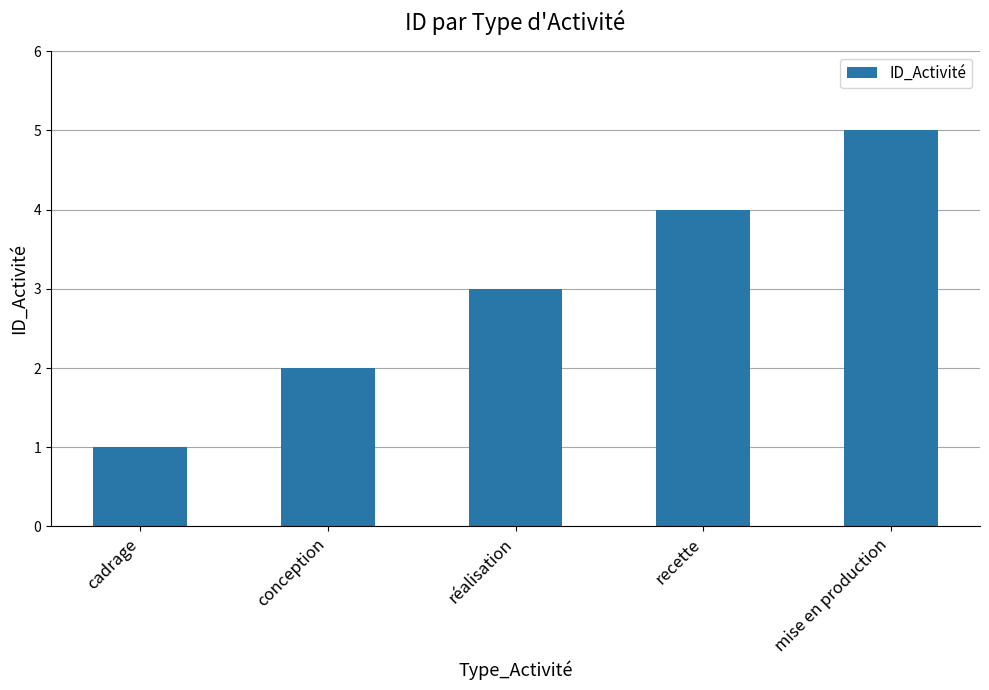

What is the value of the 1st bar from the left?

1